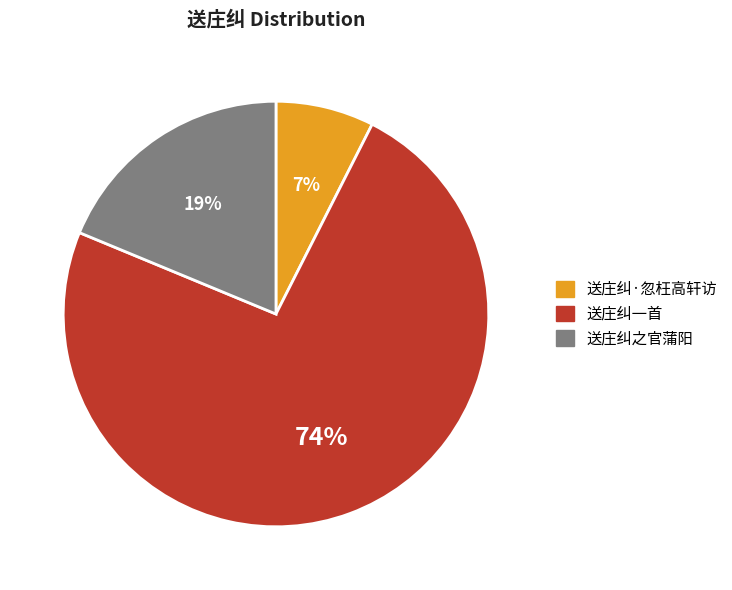

Is it true that 送庄纠一首 is 81% of the pie?

False